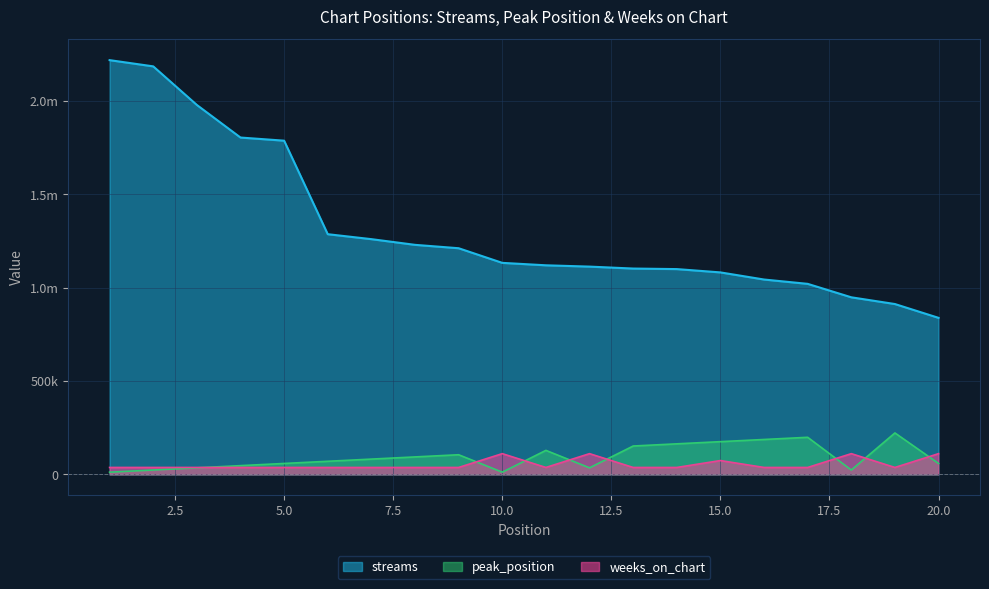

What is the value of the weeks_on_chart point at the 4th from the left?

36987.0